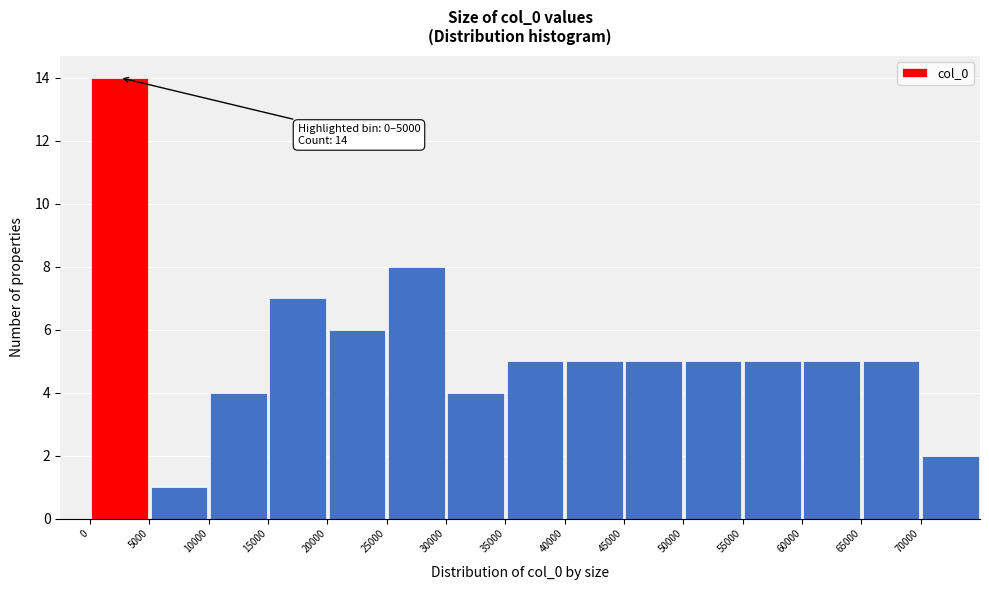

Which range on the x-axis has the tallest bar?

0 to 5000